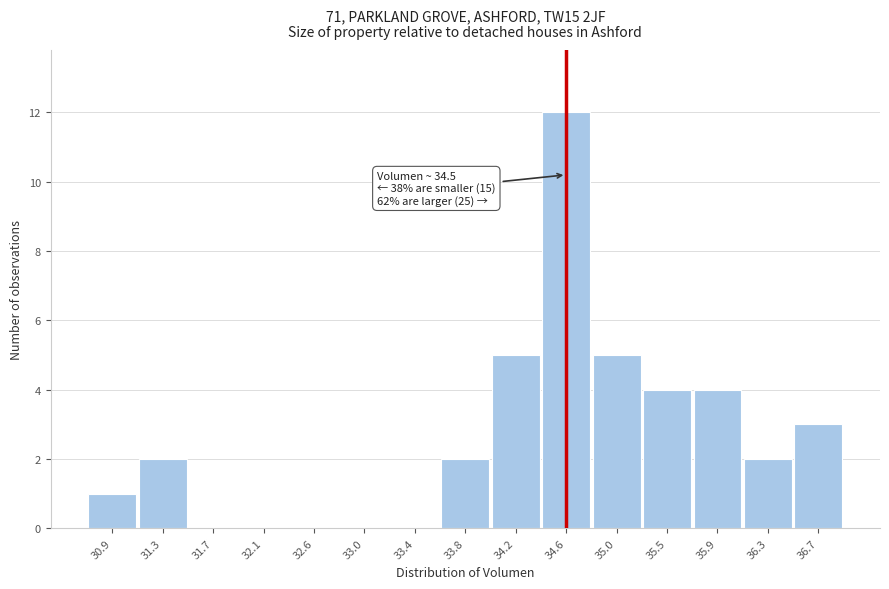

Over which range of the x-axis is the bar tallest?

34.40 to 34.85